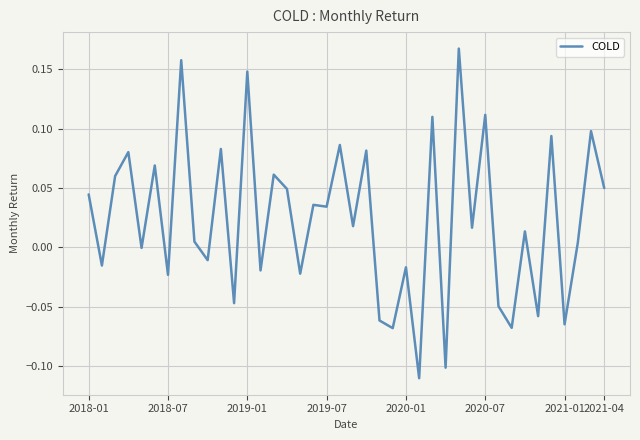

What is the difference between the maximum and minimum values?

0.3